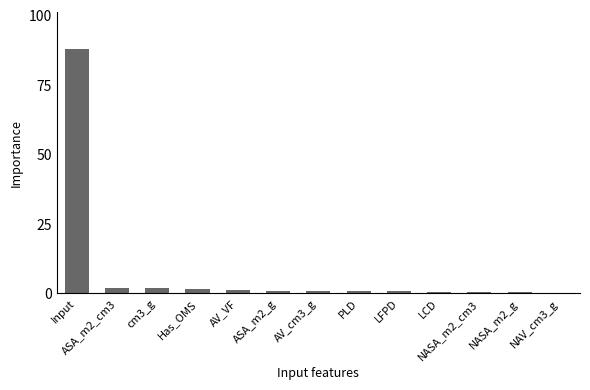

What is the maximum value shown in the chart?

87.8